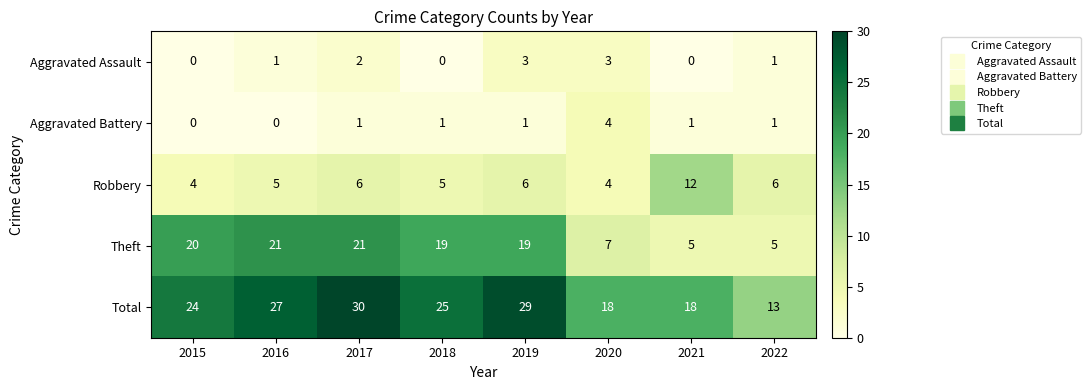

What is the greatest value displayed?

30